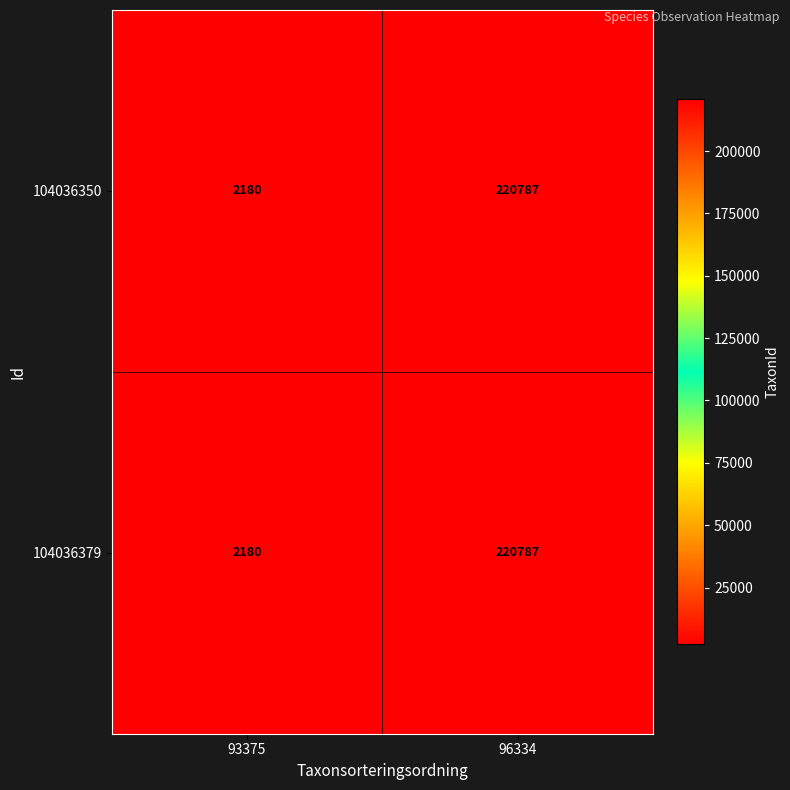

Which category has the highest value across all series?

96334